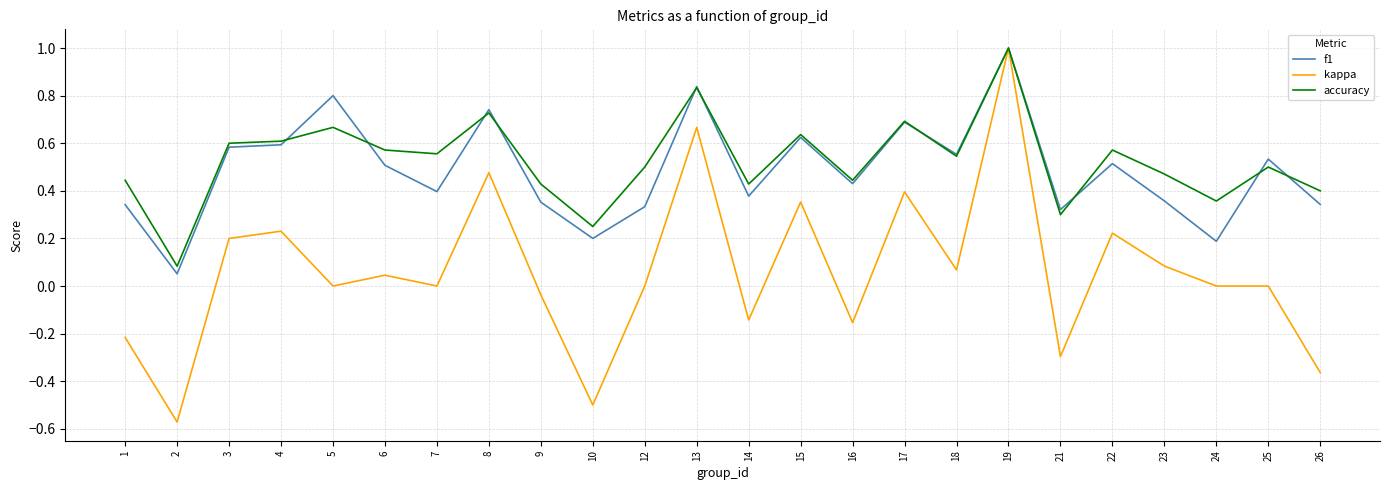

Which label corresponds to the largest value in the chart?

19